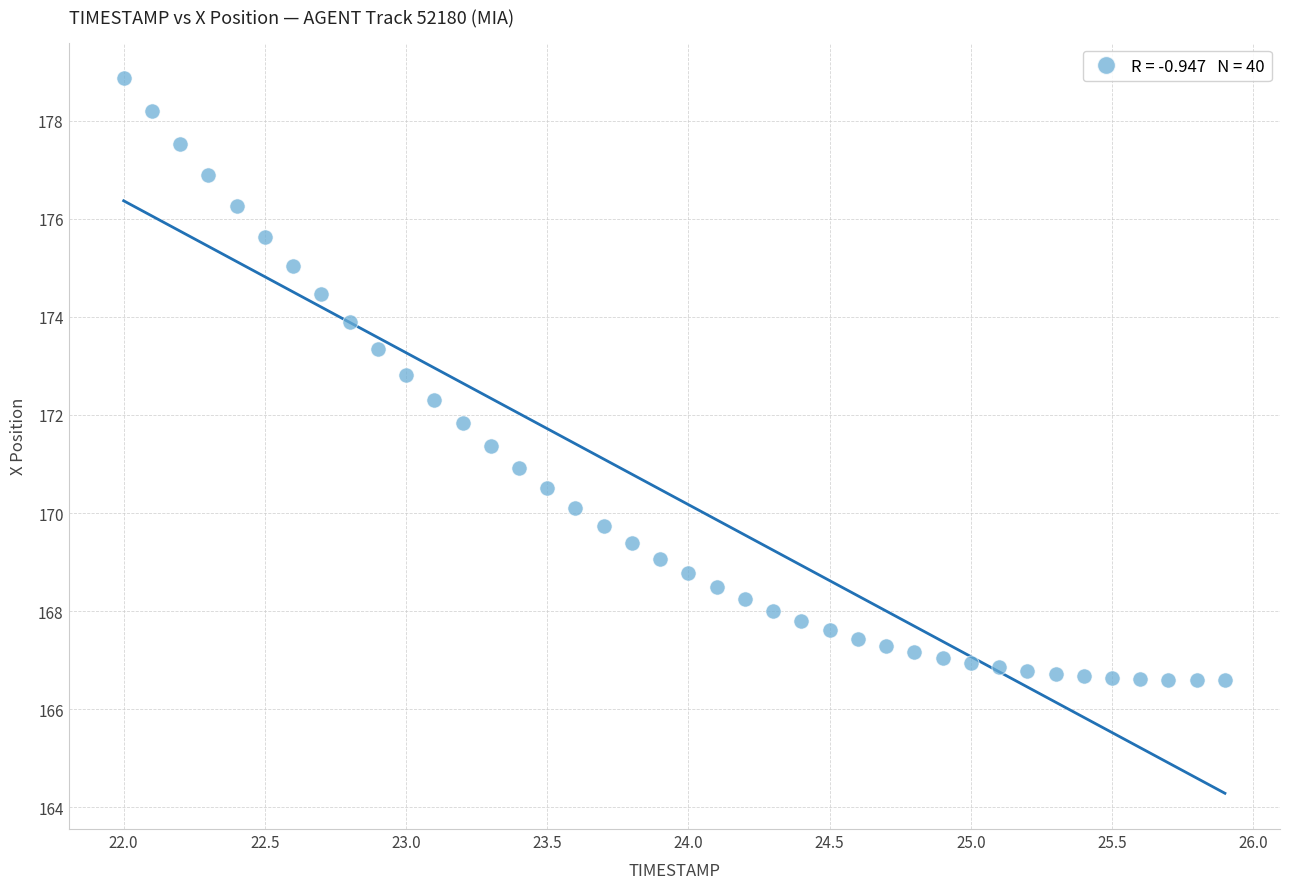

What is the range of Y values (max minus min)?

12.3